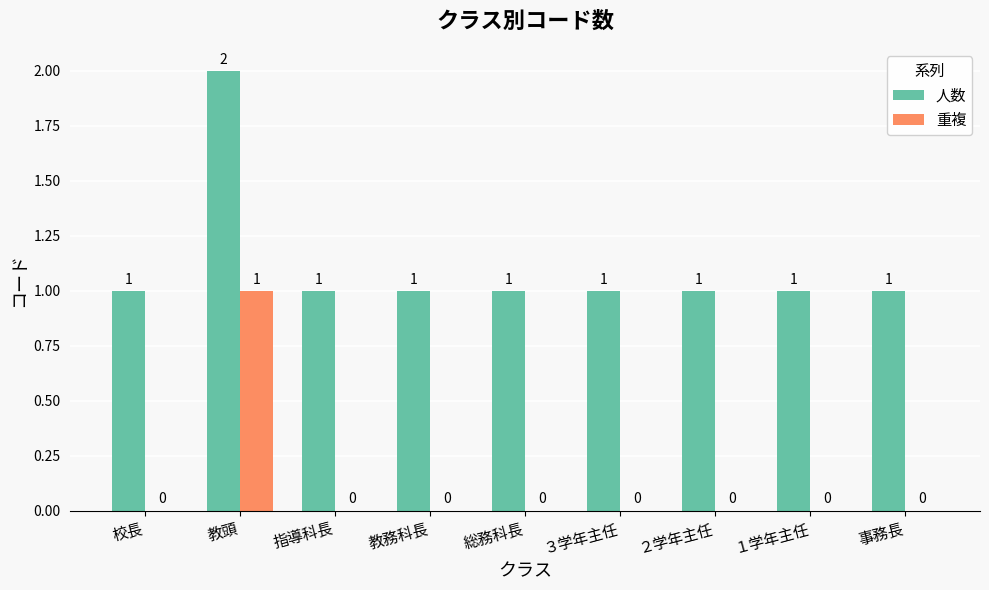

At which category is the sum across all series the highest?

教頭